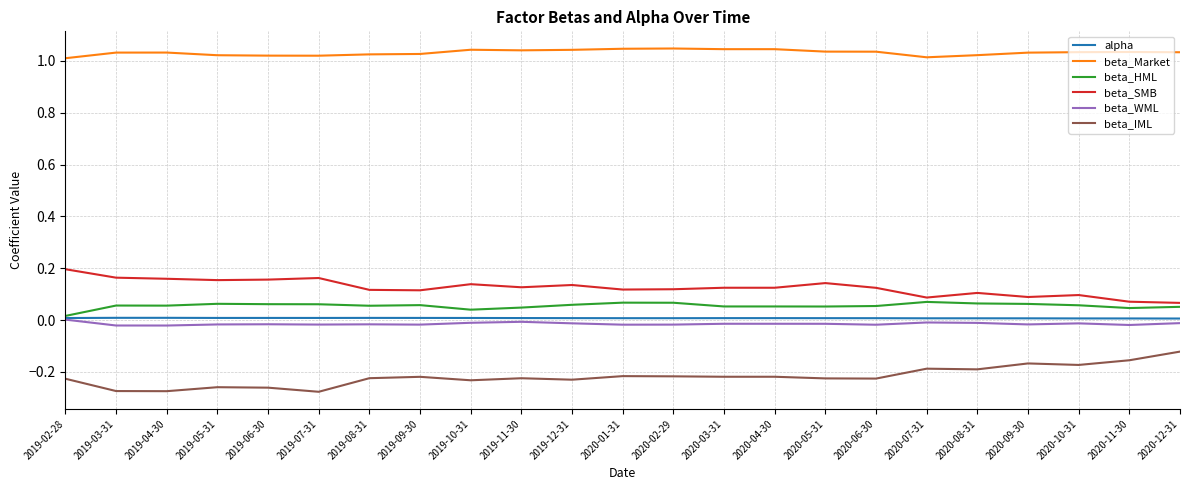

Is it true that beta_IML equals -0.2 at 2019-12-31?

True